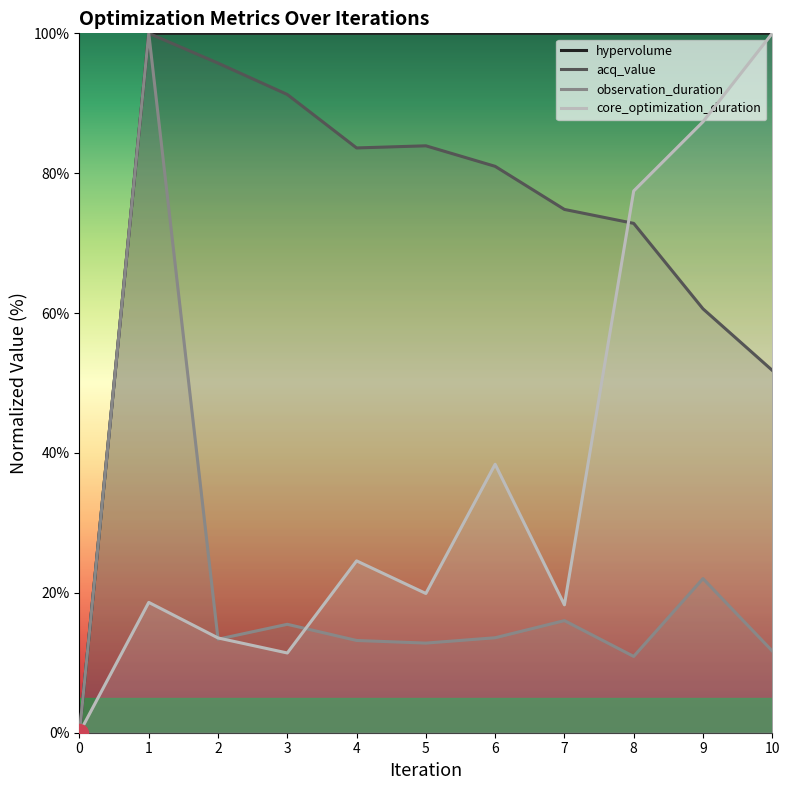

What are all the series names shown in the legend?

hypervolume, acq_value, observation_duration, core_optimization_duration